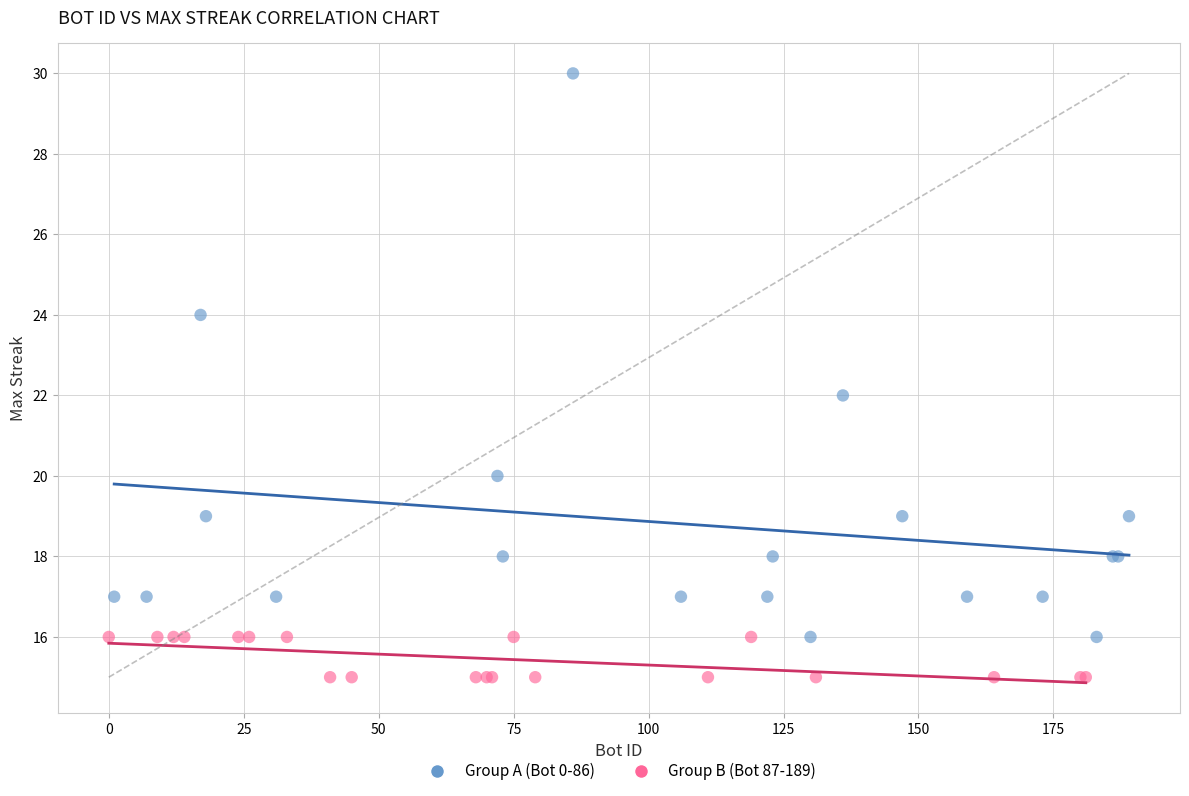

Which series has the widest spread of Y values?

Group A (Bot 0-86)